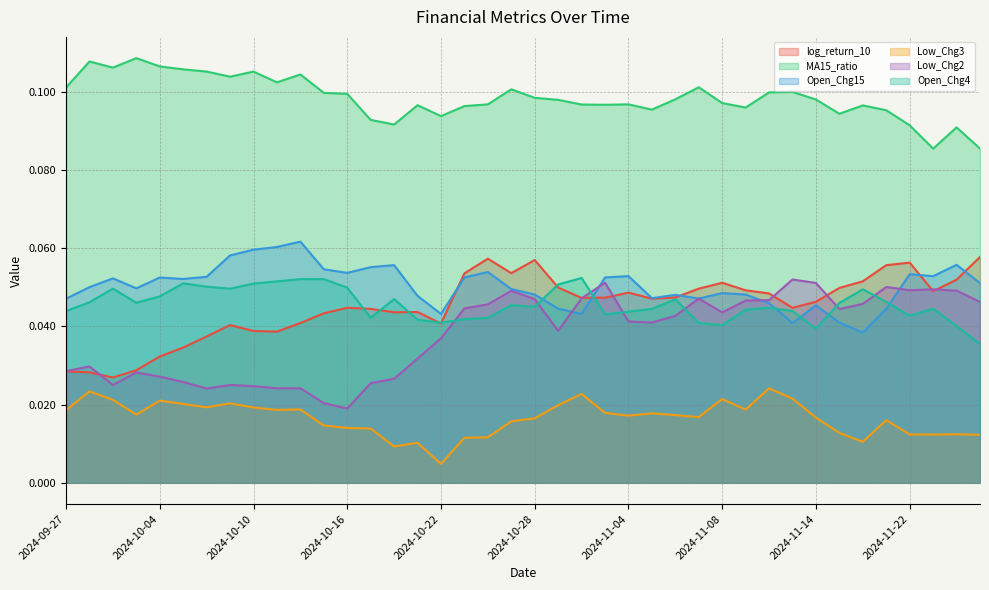

How many interior local peaks does the Low_Chg3 series have?

11